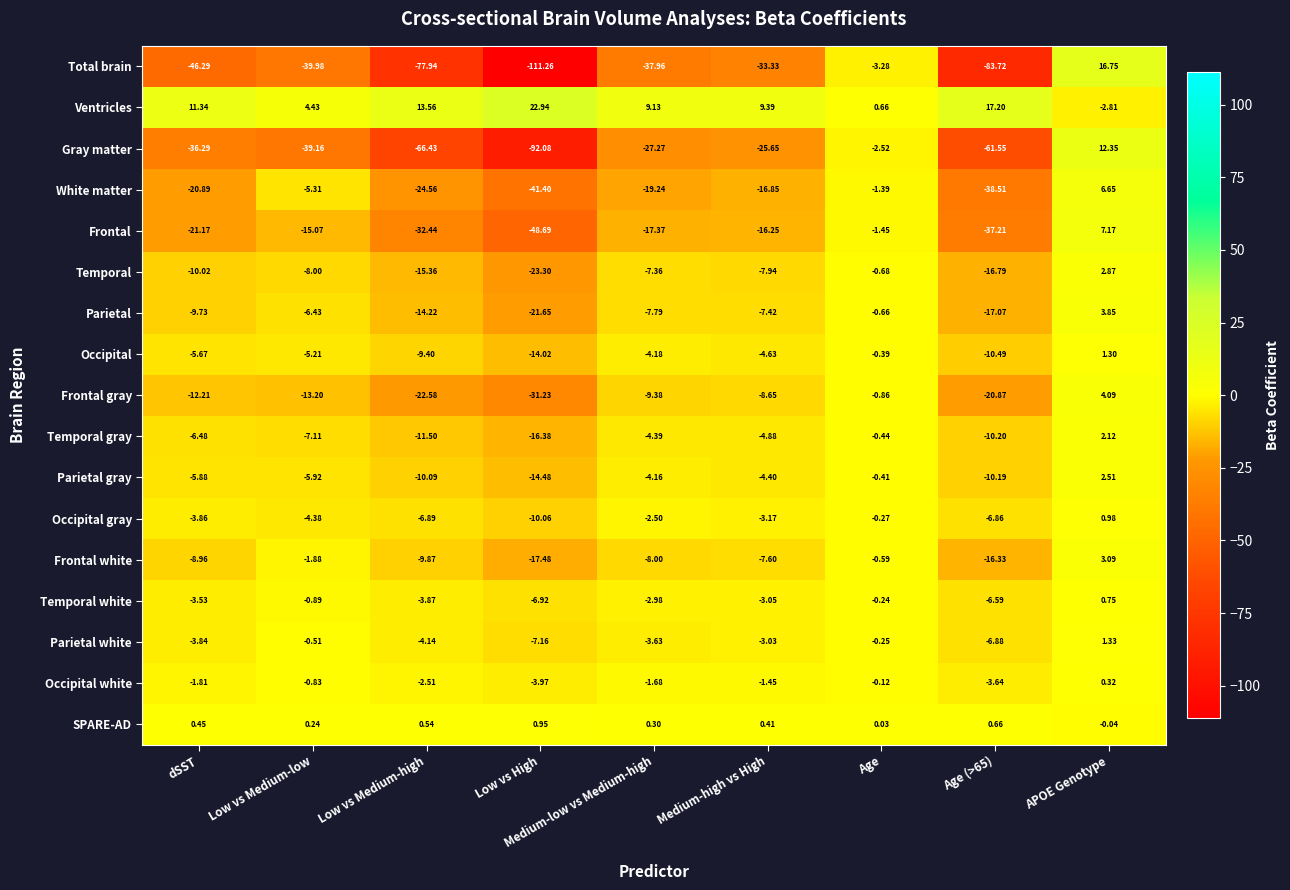

What is the smallest value displayed?

-111.3